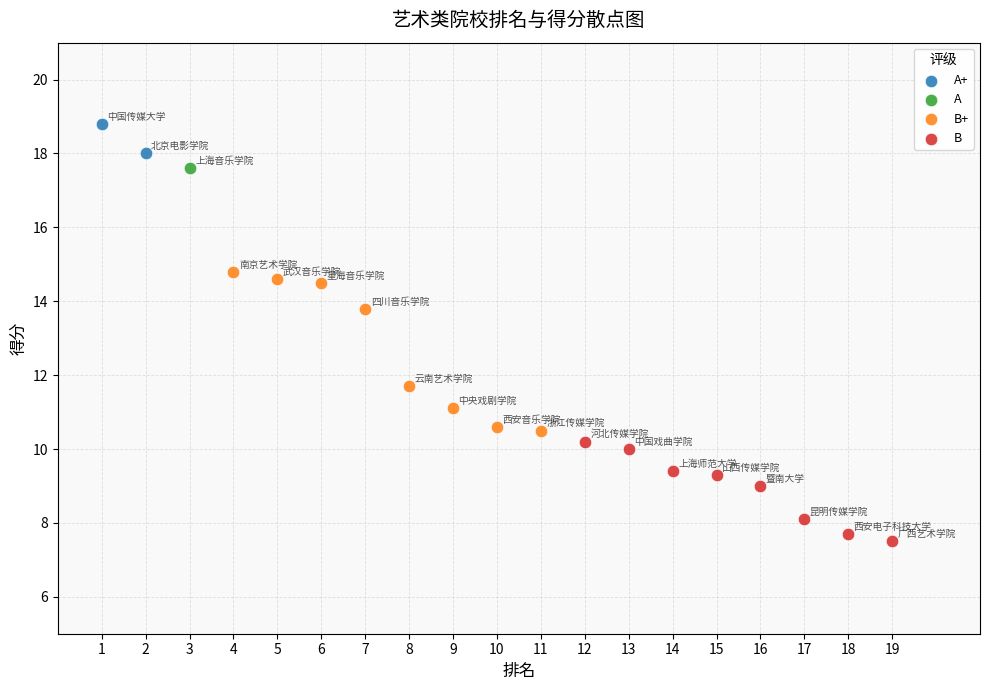

Which series contains the highest Y value?

A+